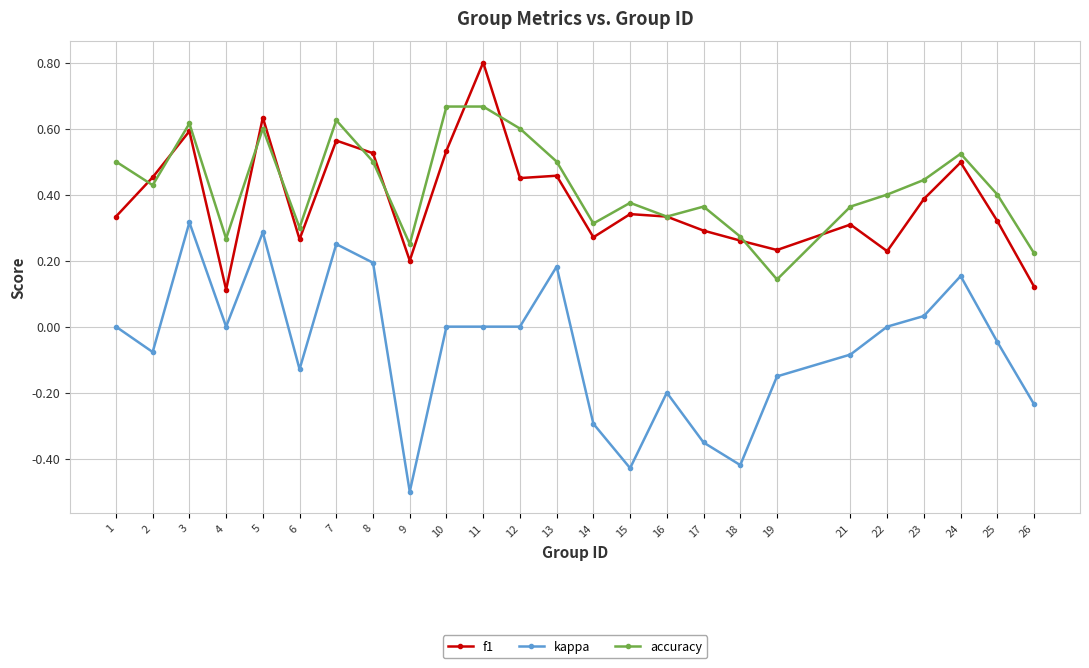

Between 16 and 19, which series saw the biggest shift?

accuracy